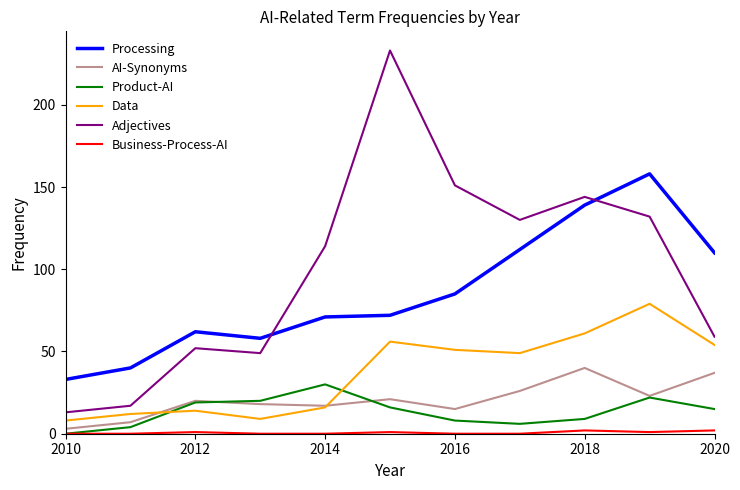

Which series has the largest range (max minus min)?

Adjectives